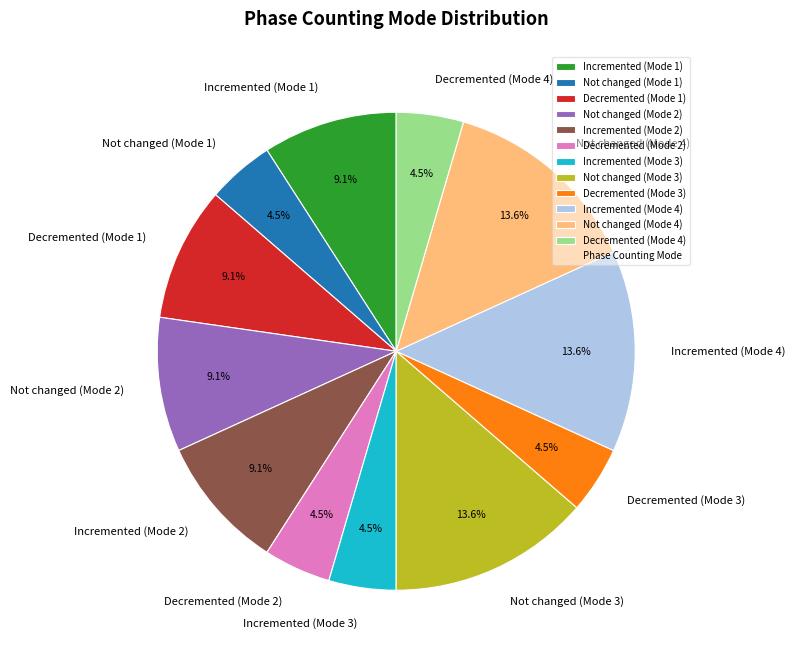

What is the ratio of the value at Incremented (Mode 3) to the value at Decremented (Mode 4)?

1.0